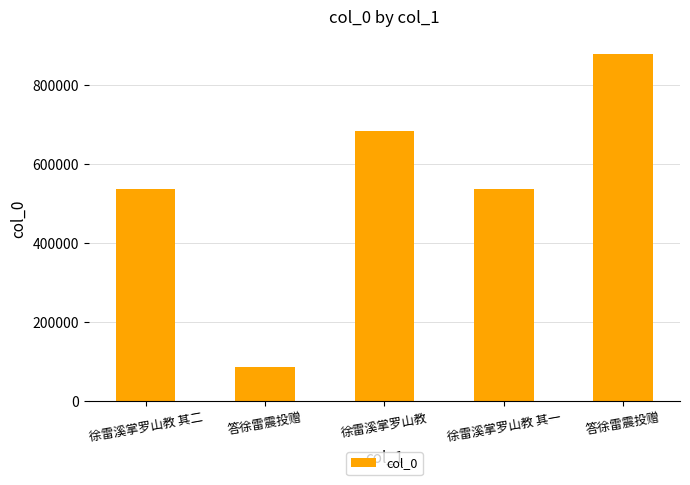

How many categories are shown in the chart?

5